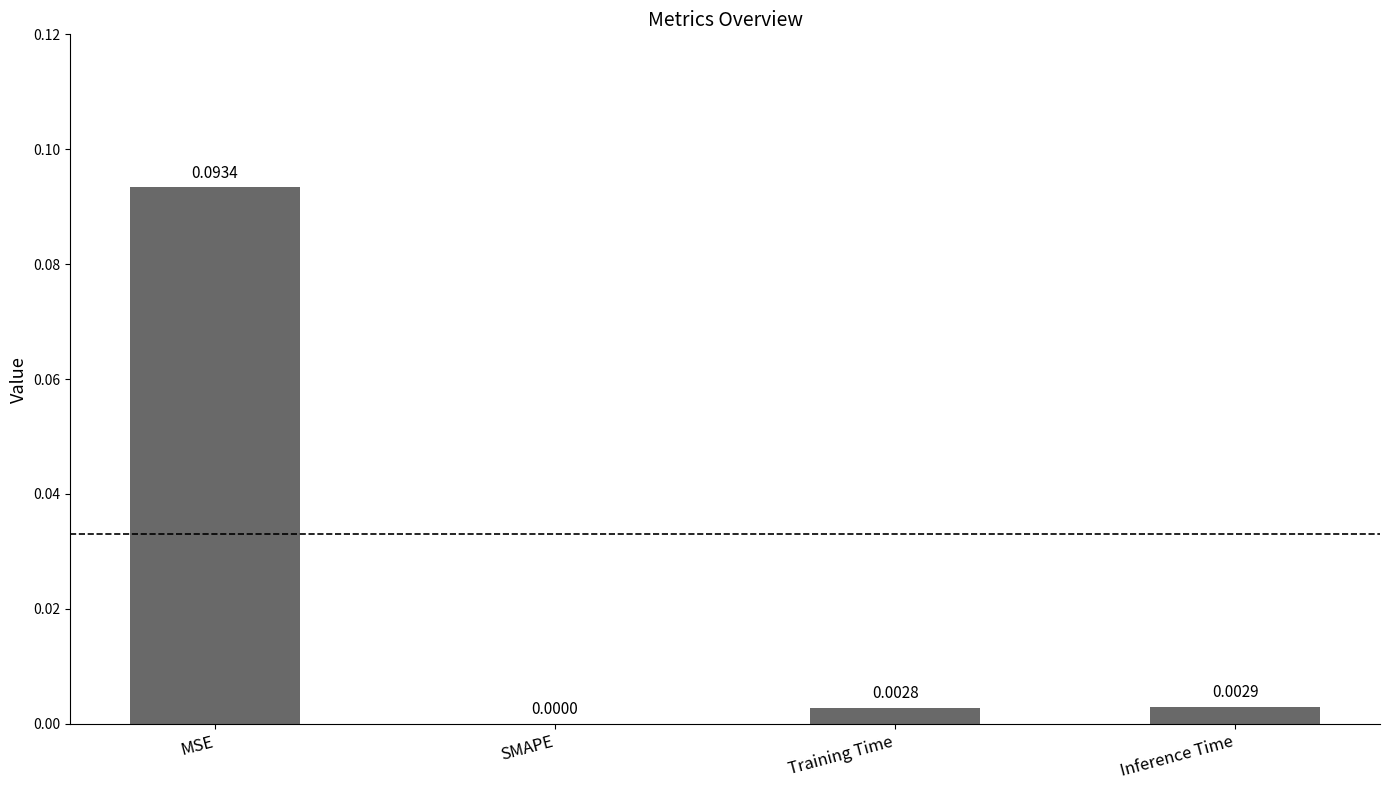

Where is the data nearest to the value 0?

SMAPE